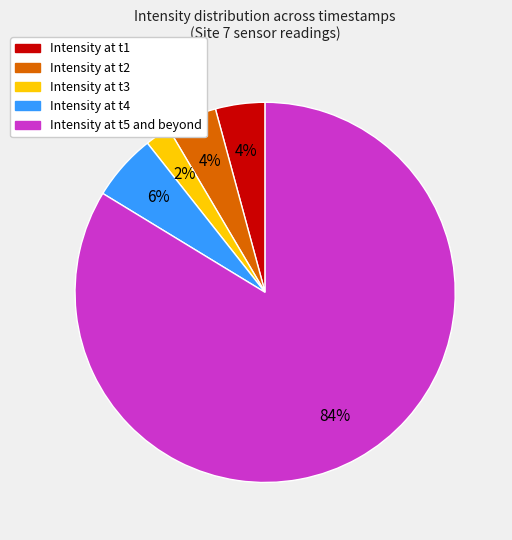

Which slice is the smallest?

Intensity at t3